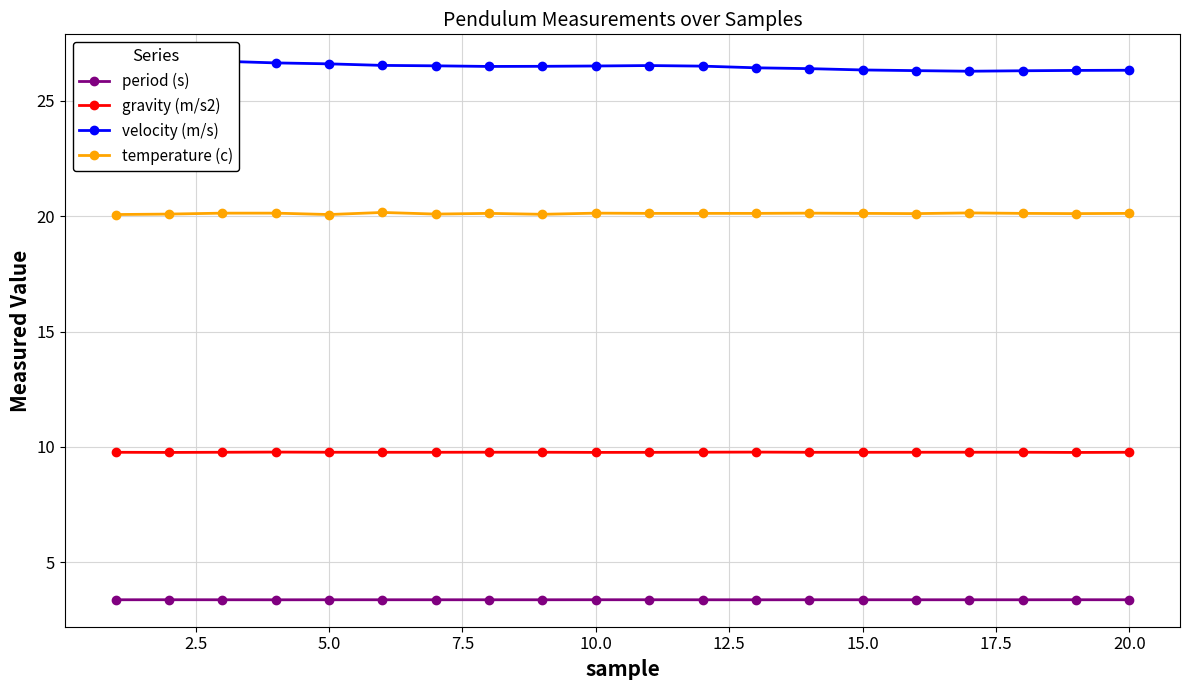

The value of temperature (c) at 5.0 is 8.3. True or false?

False